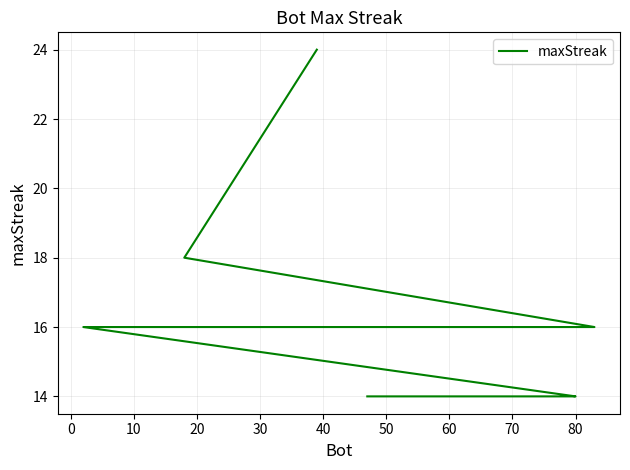

What is the greatest value displayed?

24